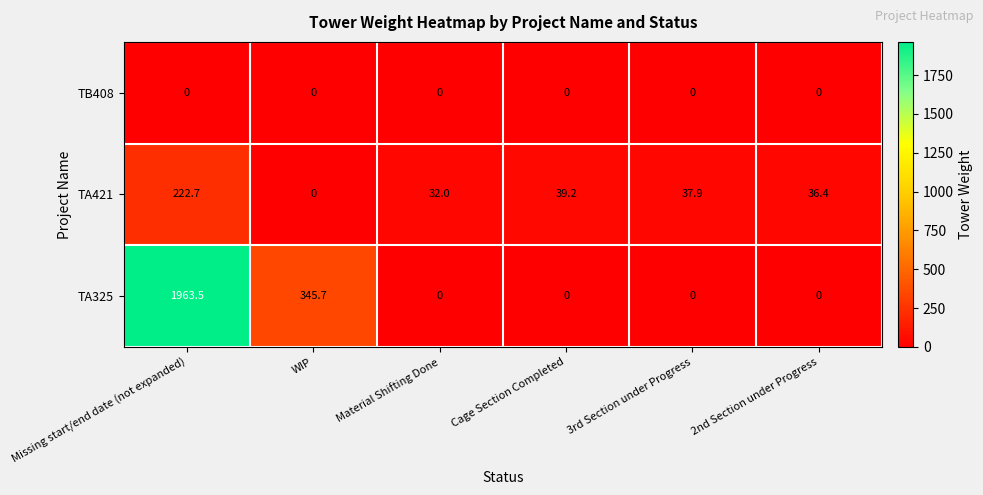

Rank the series by their average value, from lowest to highest.

TB408, TA421, TA325